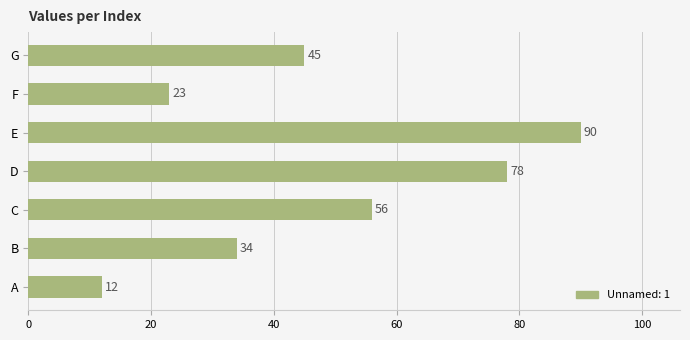

Reading bottom to top, list all the values displayed in this chart.

12	34	56	78	90	23	45